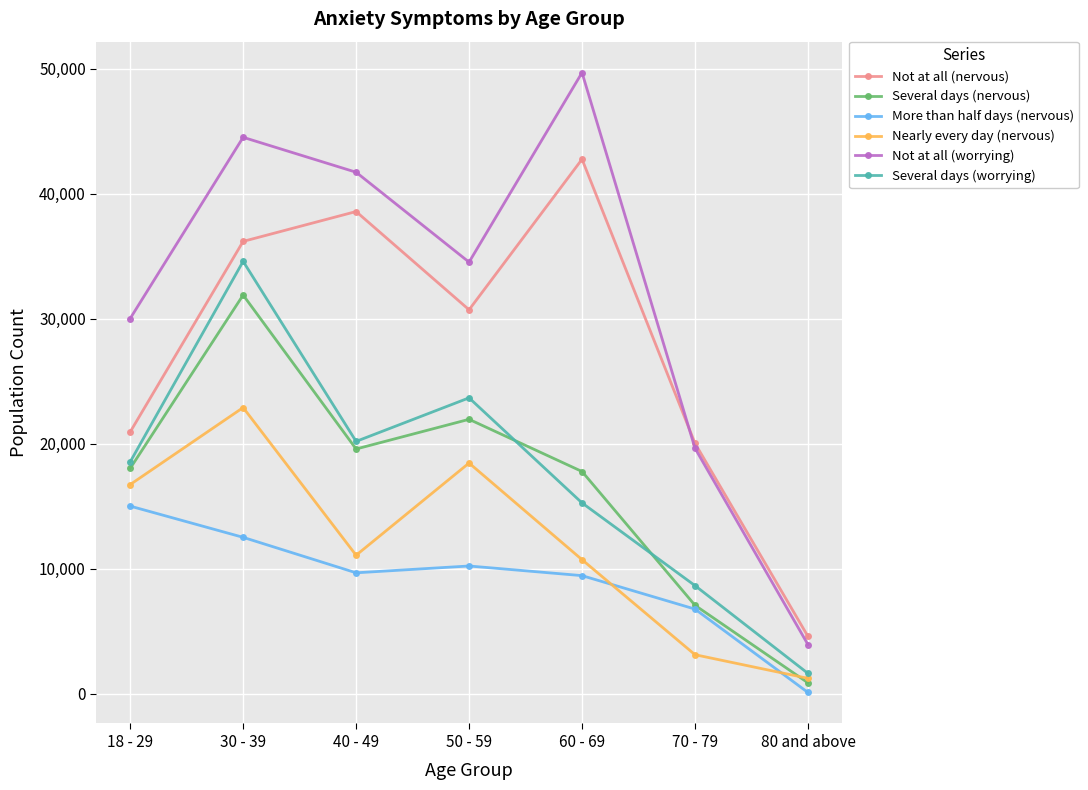

What is the difference between the highest and lowest values at 70 - 79?

16913